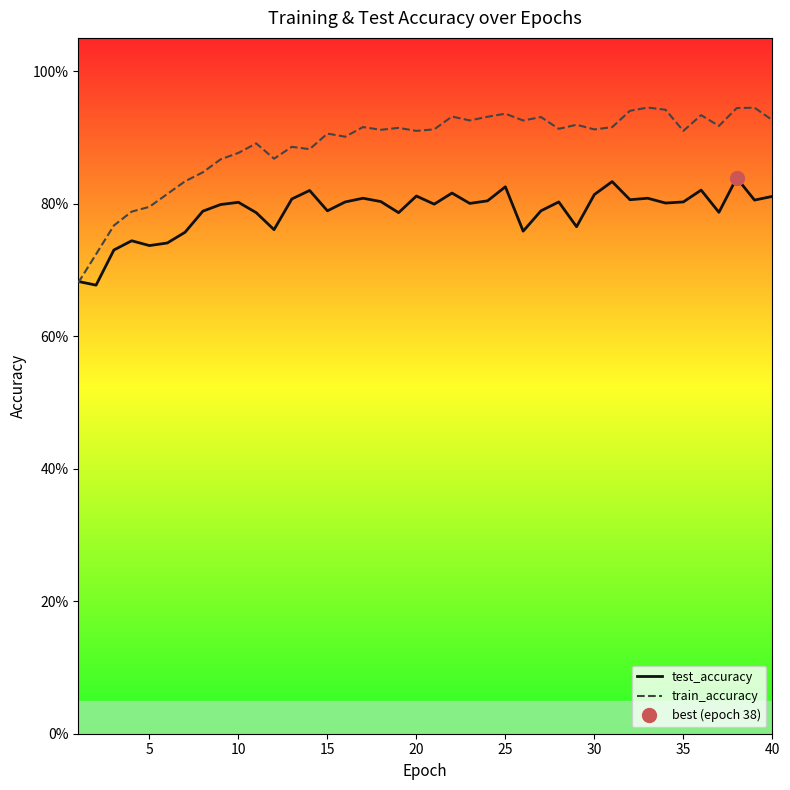

At how many categories does at least one series exceed 0?

40